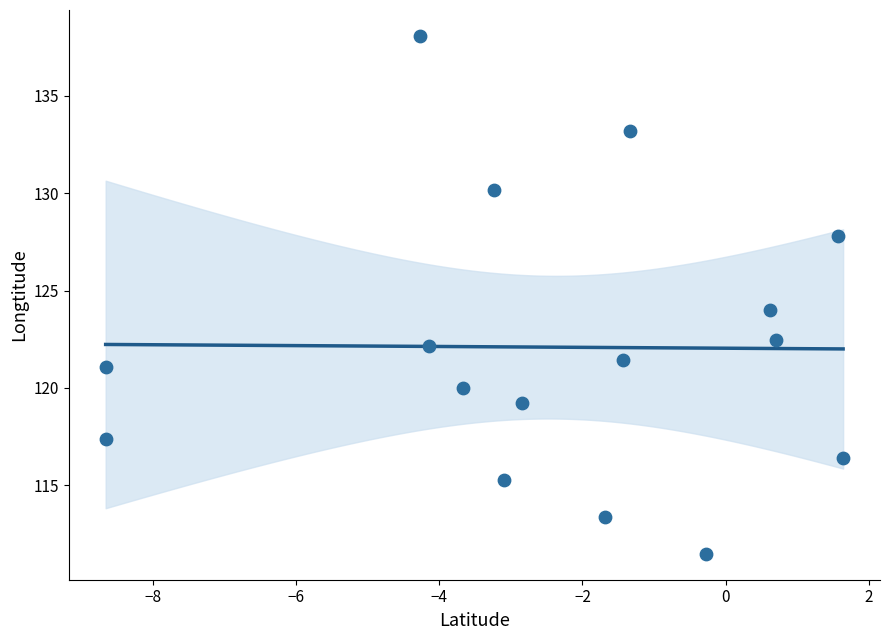

What is the range of Y values (max minus min)?

26.6